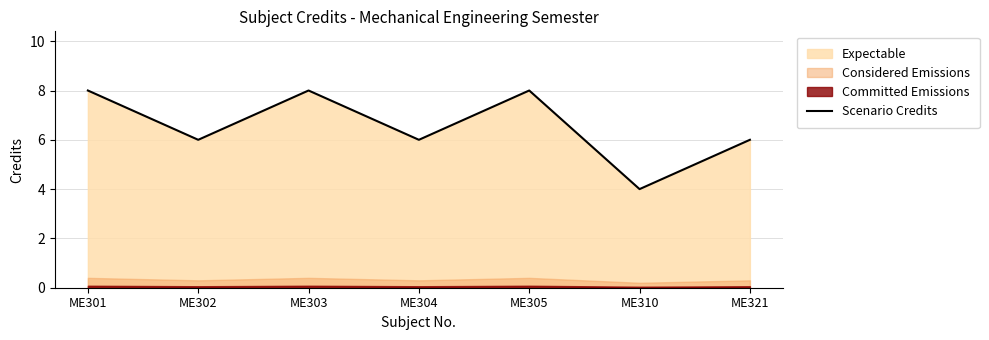

The chart shows a value of 8 at ME305. True or false?

True